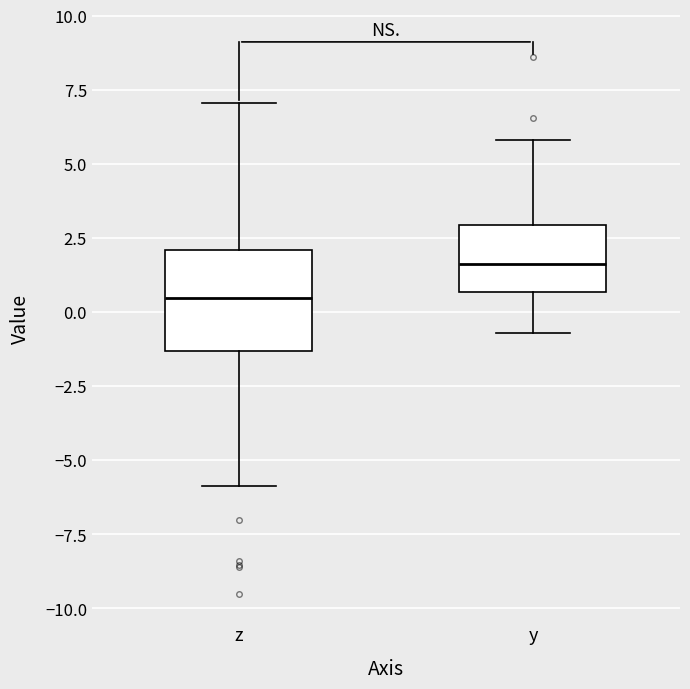

Reading left to right, read every box against the y-axis: the position of its median line, the range the box covers, and the ends of its whiskers. The values are not printed on the chart, so give them approximately, as read against the axis.

z: median 0.5, box -1.5 to 2.0, whiskers -6.0 to 7.0
y: median 1.5, box 0.5 to 3.0, whiskers -0.5 to 6.0